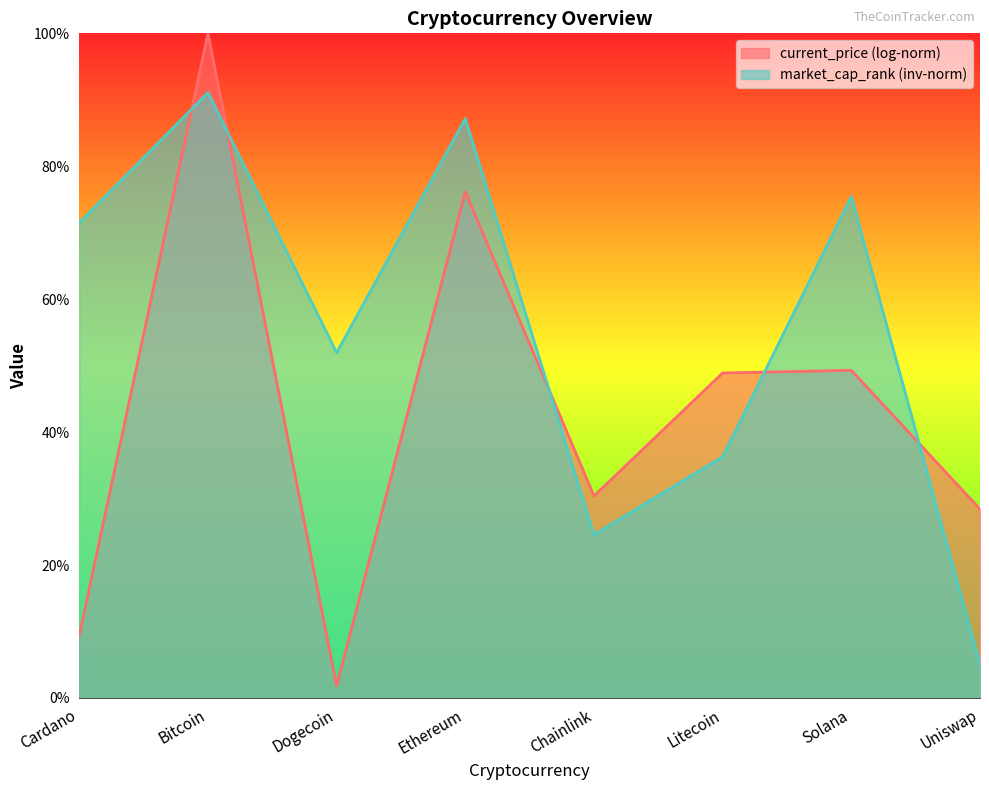

How many interior local valleys (lower than both neighbors) does the data have?

2